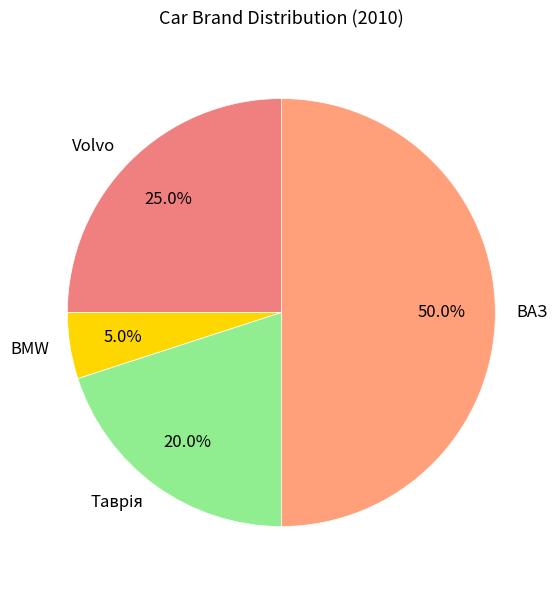

To the nearest percent, what percentage of the pie is BMW?

5%